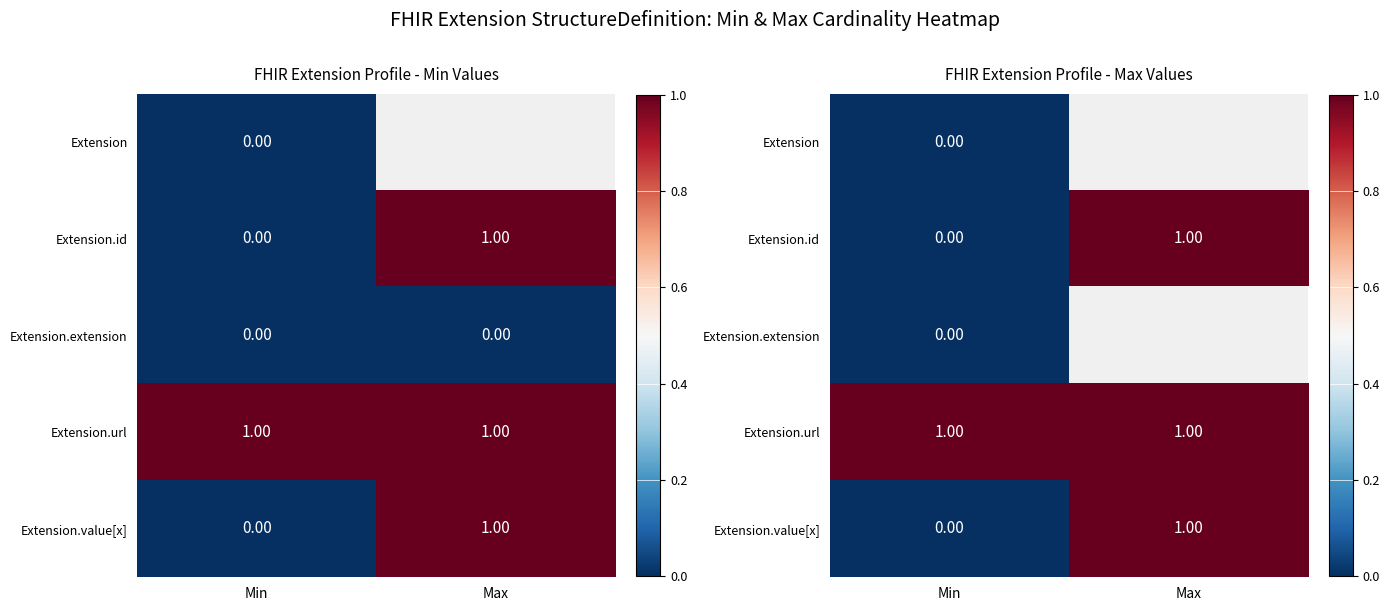

At Min, list the series in order from smallest to largest.

Extension, Extension.id, Extension.extension, Extension.value[x], Extension.url